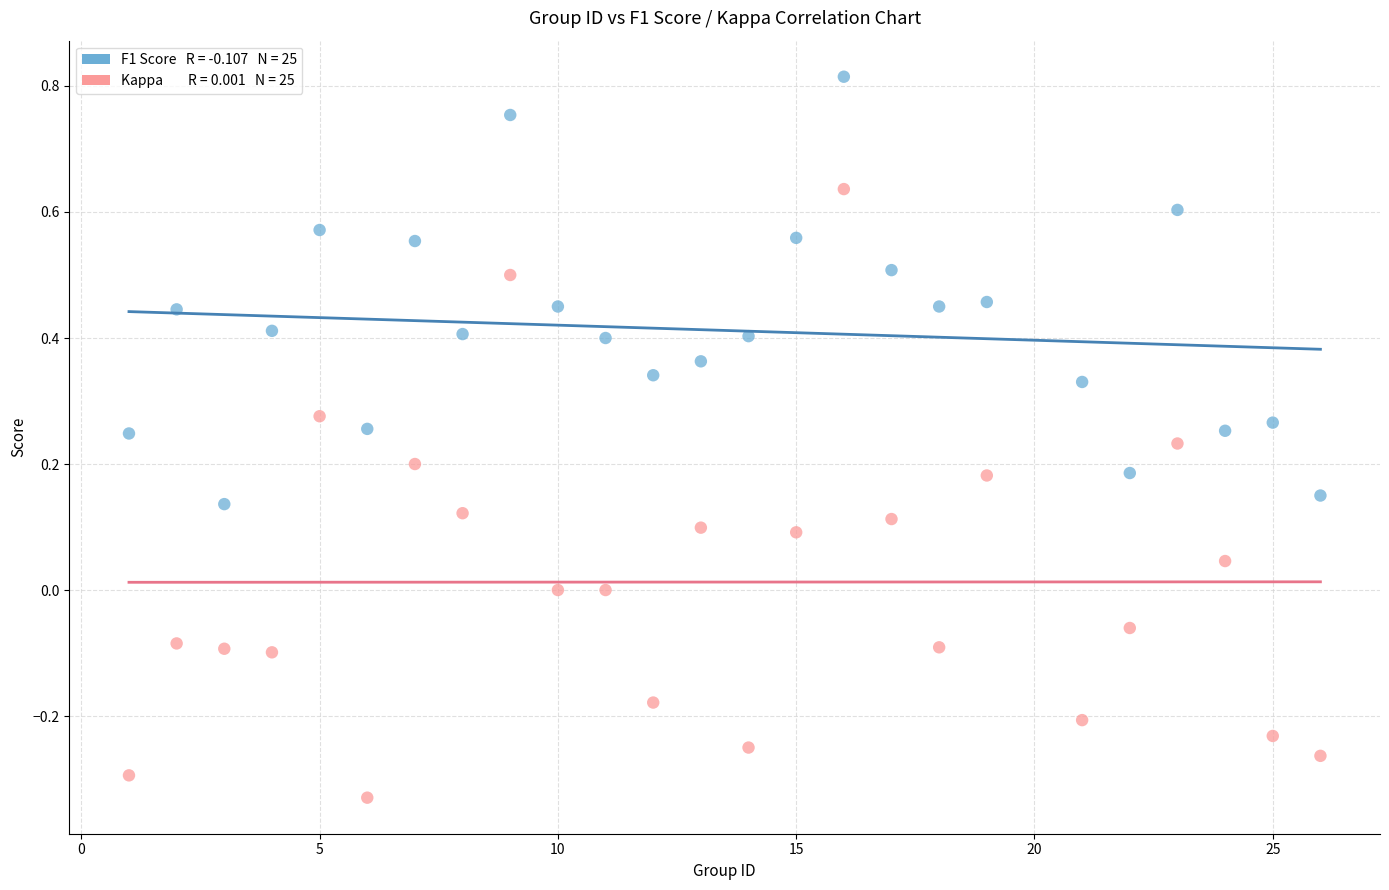

Across all data points, what is the range of Y values (max minus min)?

1.1